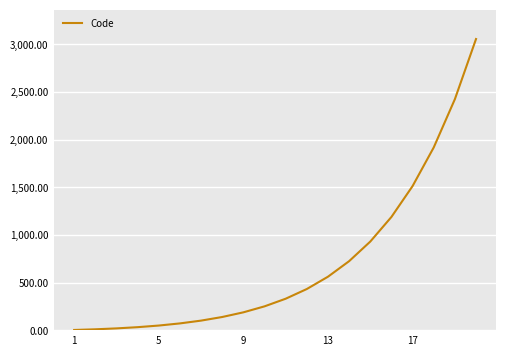

What is the difference between the maximum and minimum values?

3051.9